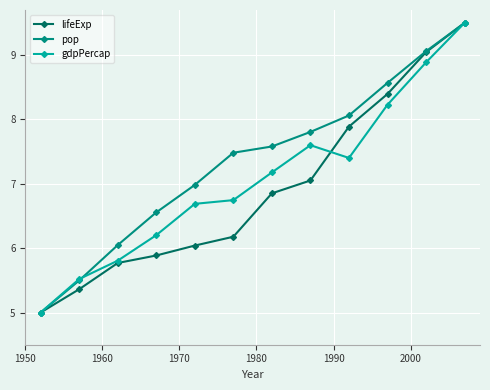

Does the chart have visible grid lines?

Yes